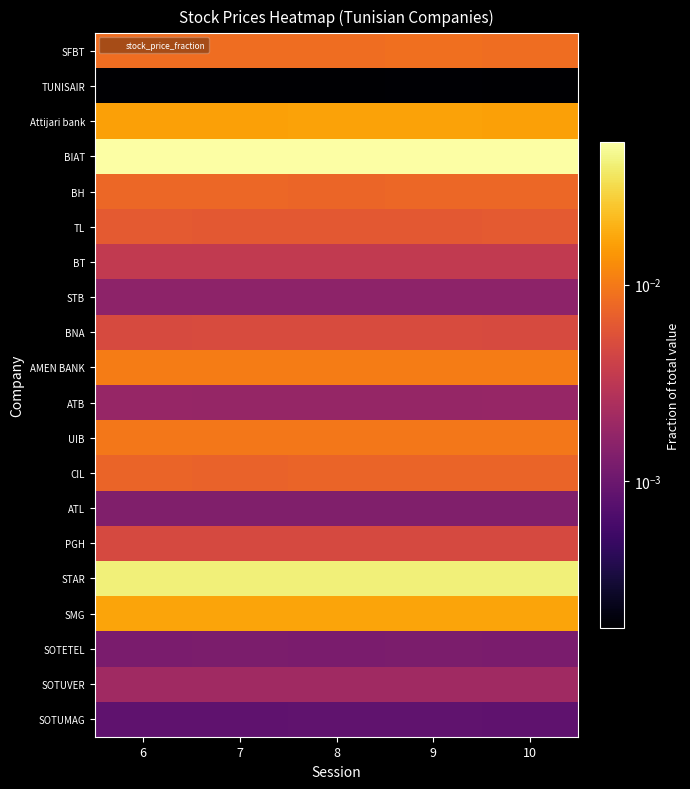

What is the total value across all series at 9?

0.2